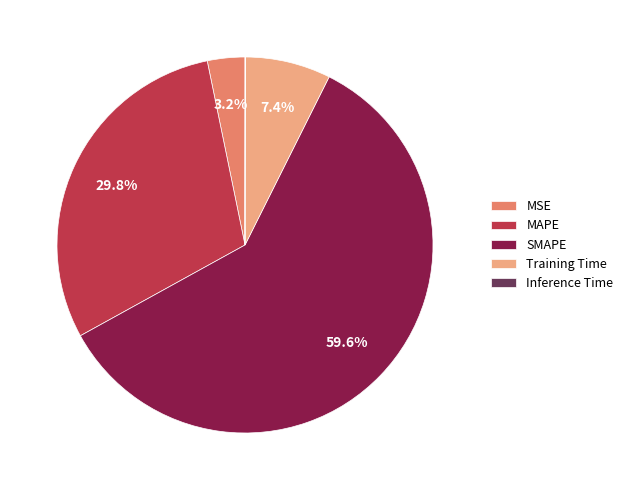

Do MSE and Training Time together represent more than half of the pie?

No